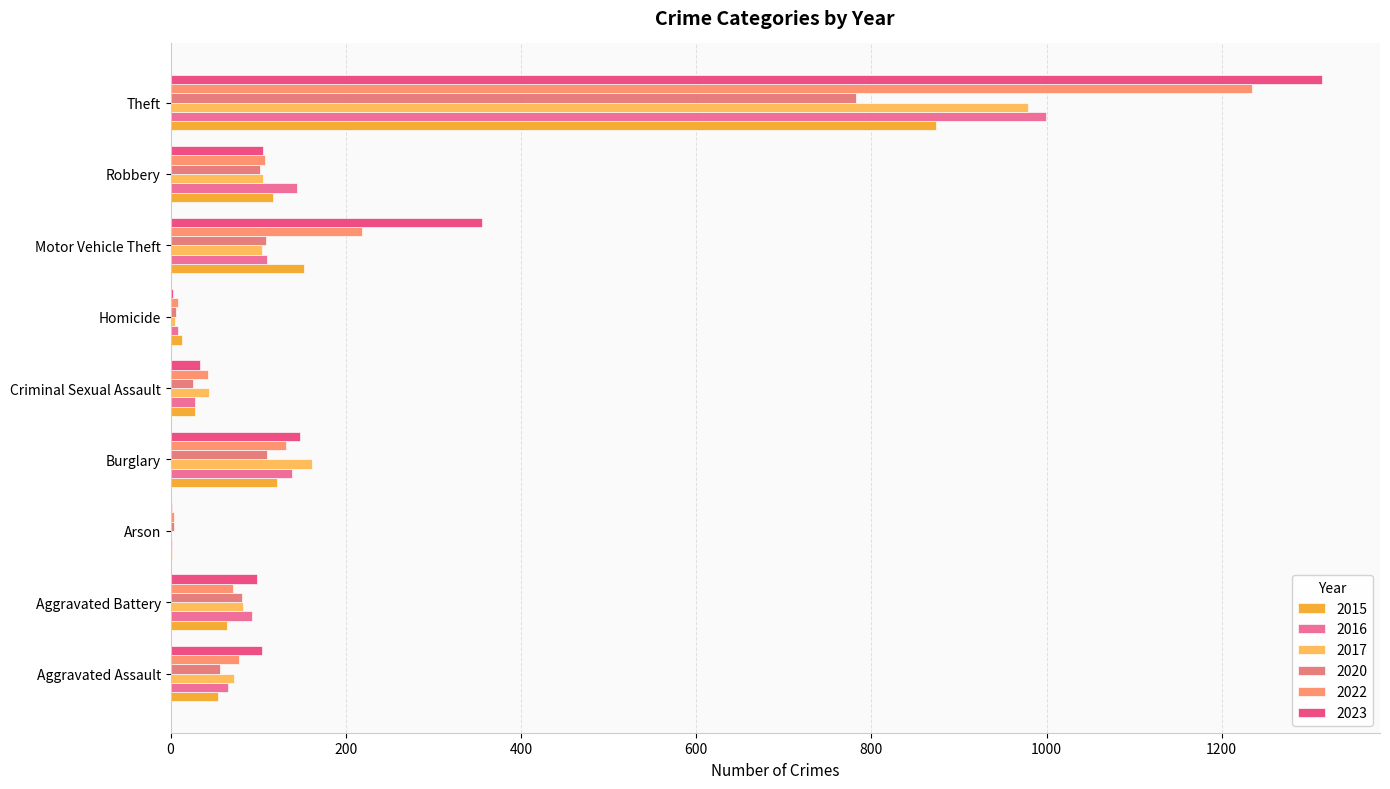

How many data points does each series have?

9